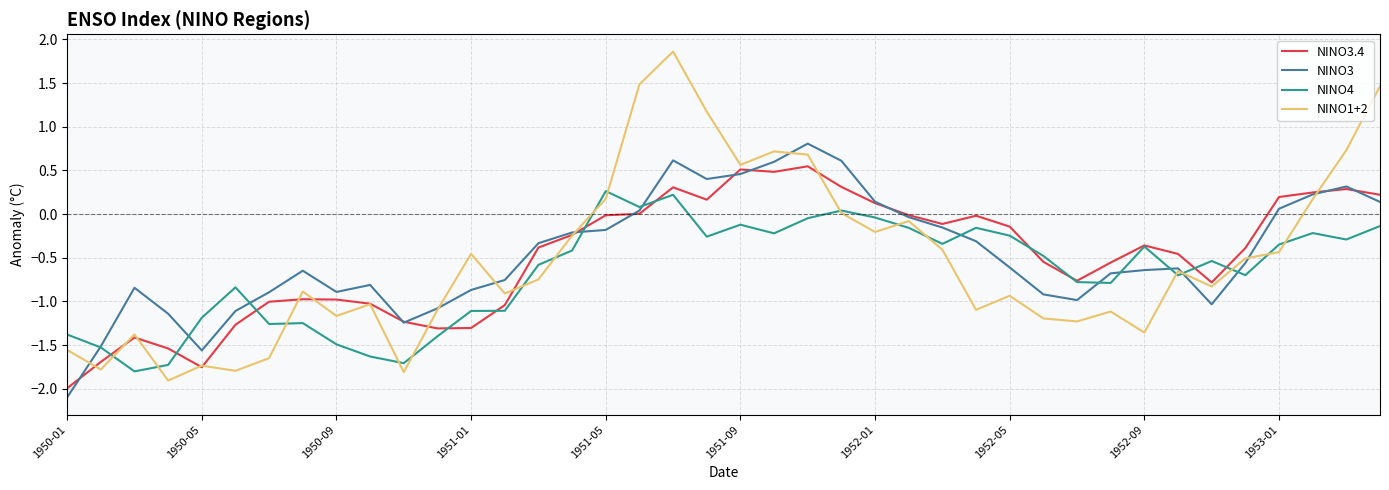

What is the maximum value shown in the chart?

1.9